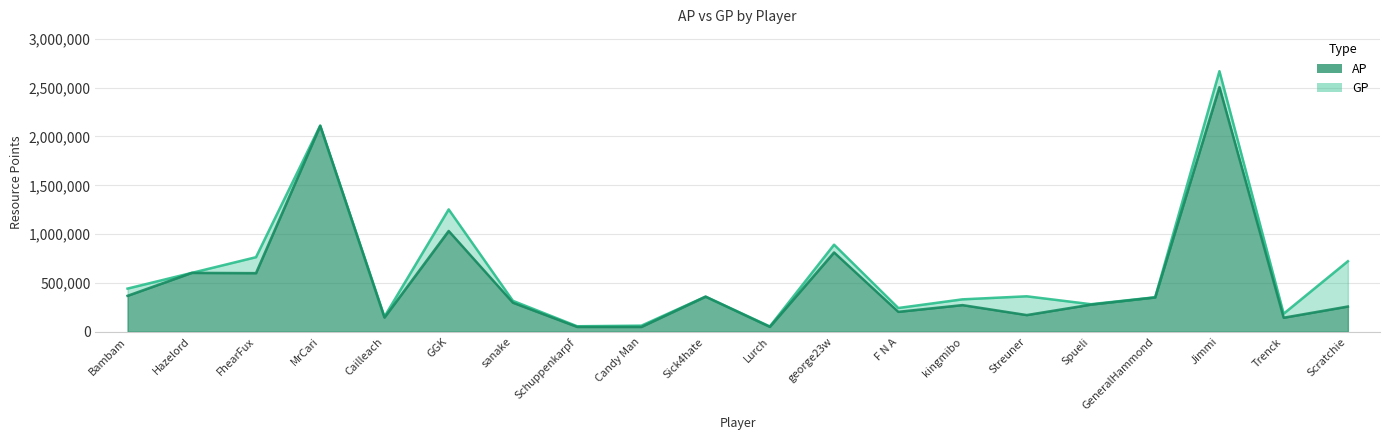

What is the difference between the AP values at GeneralHammond and Scratchie?

93132